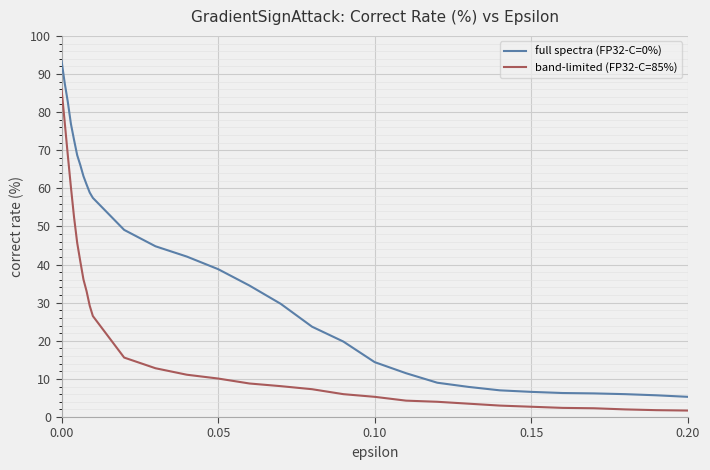

Which series has the largest total across all categories?

full spectra (FP32-C=0%)